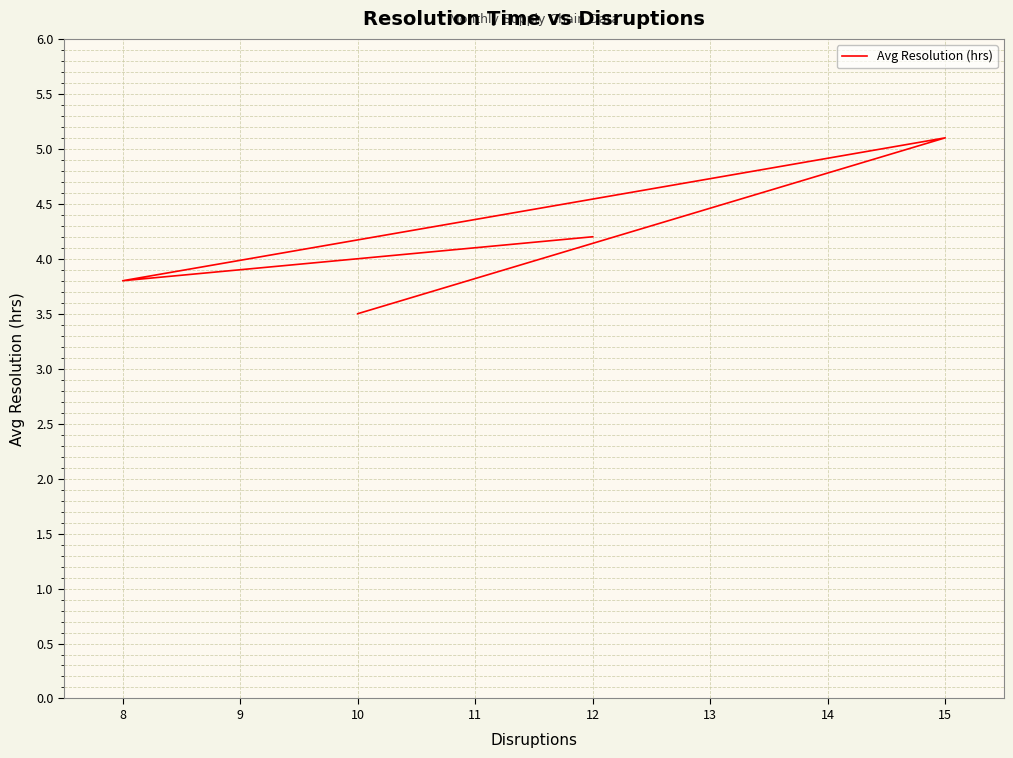

How many data points are less than 4?

2